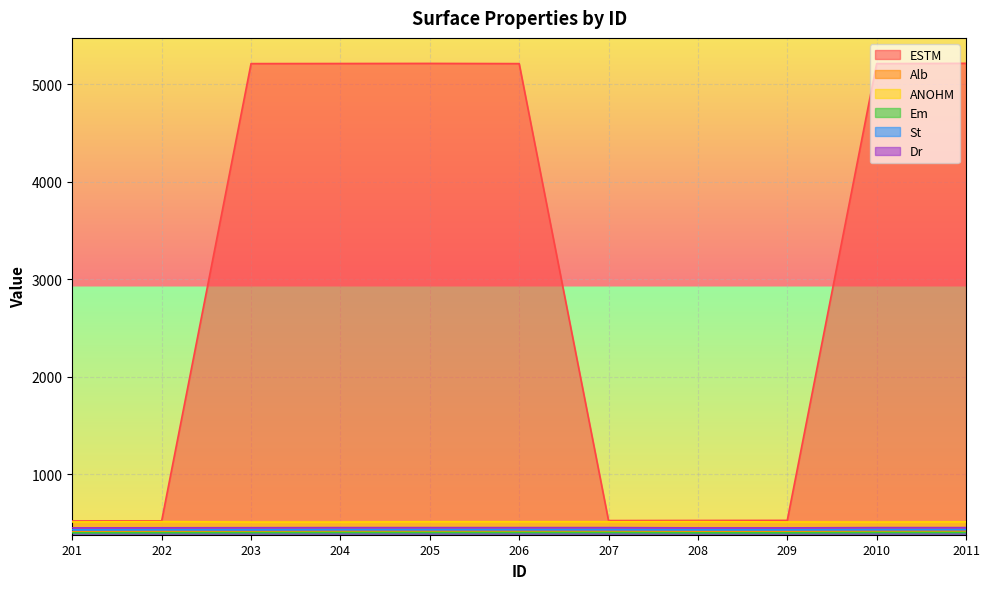

What is the lowest value of the St series?

431